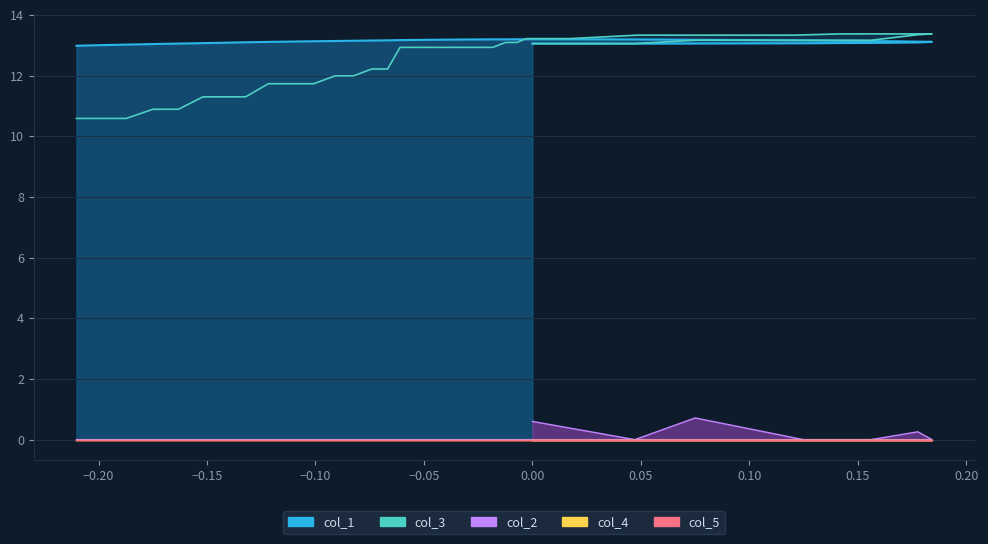

Which series has the largest total across all categories?

col_1